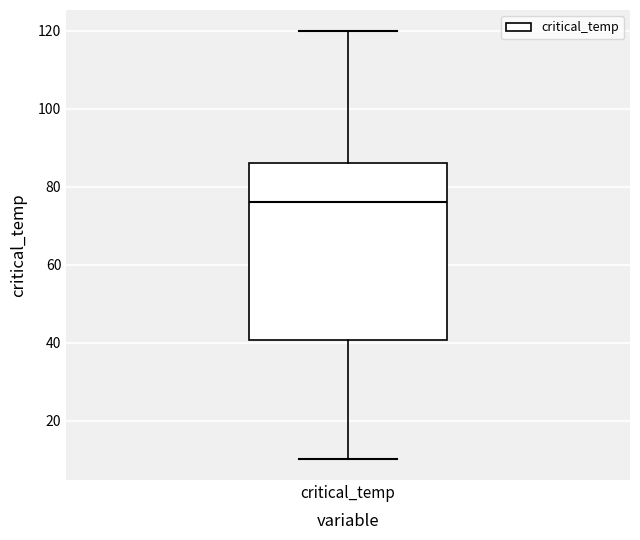

Transcribe this box plot: give where the median line is, the range the box spans, and where the two whiskers end, as read against the y-axis. The values are not printed on the chart, so give them approximately, as read against the axis.

median 76, box 40 to 86, whiskers 10 to 120